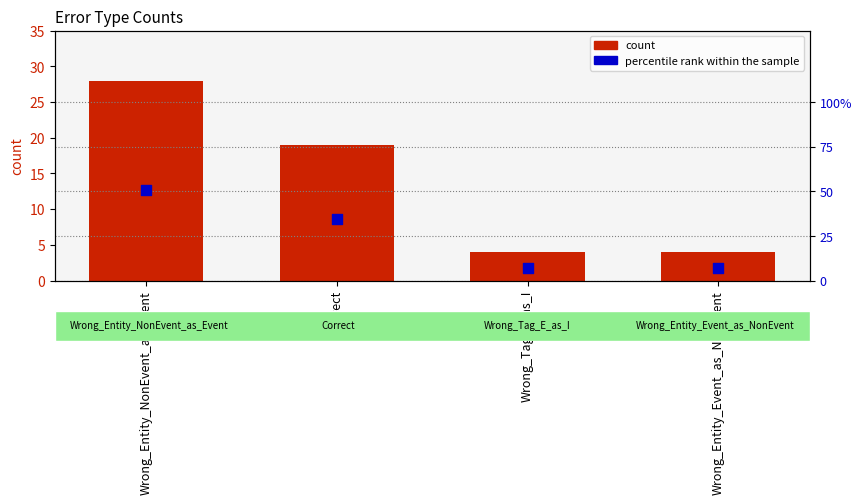

Which series contains the lowest Y value?

count